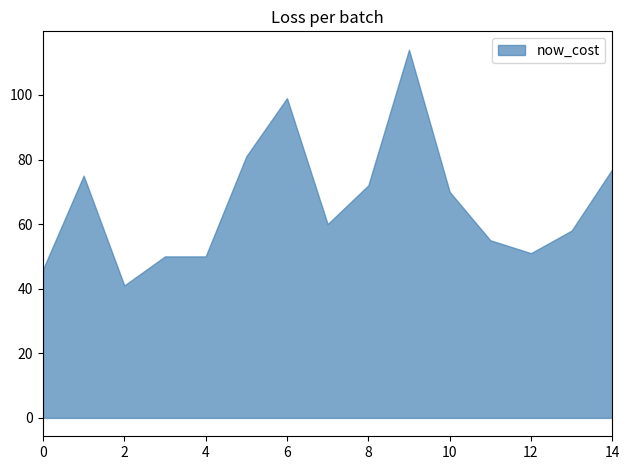

What is the change in value from 2 to 4?

+9